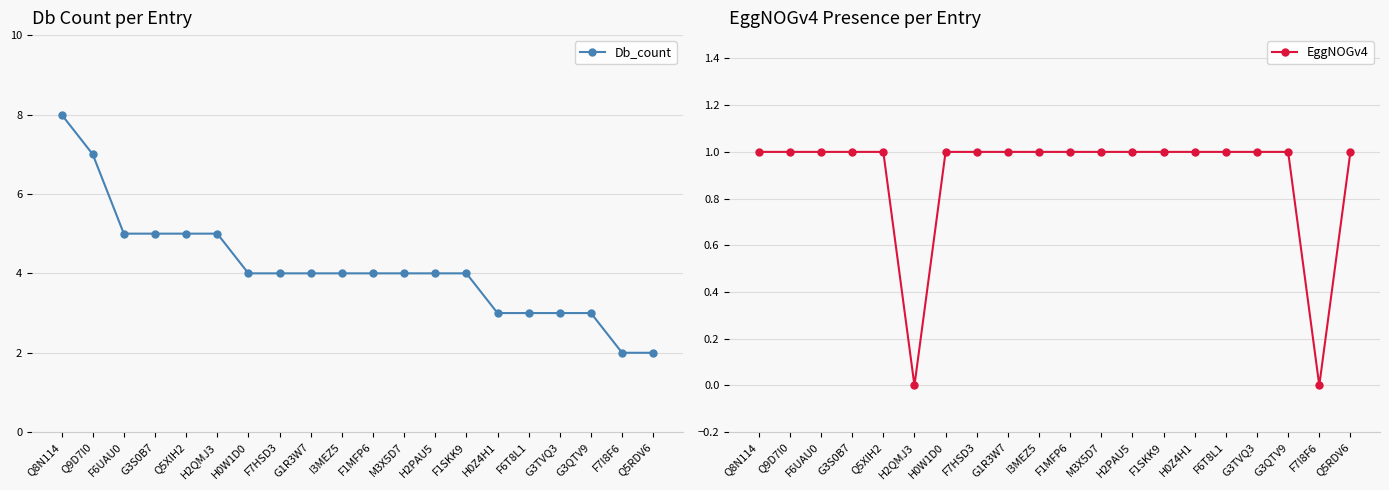

What is the label of the 4th point from the left?

G3S0B7